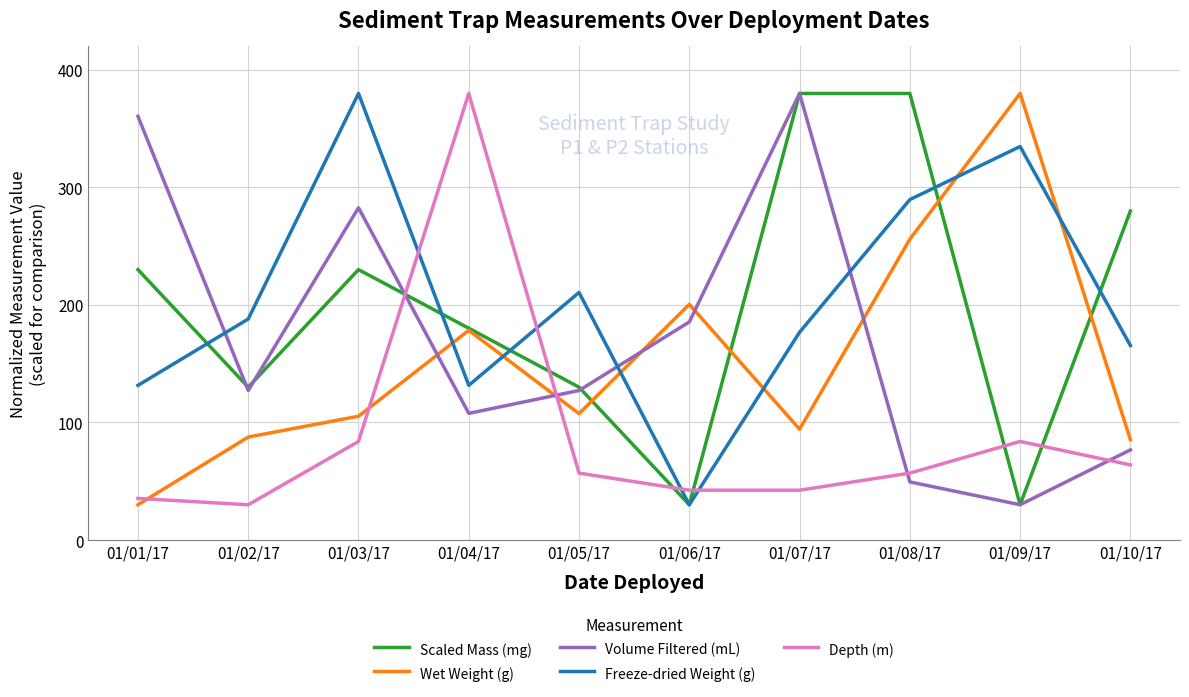

At how many categories does at least one series exceed 78?

10